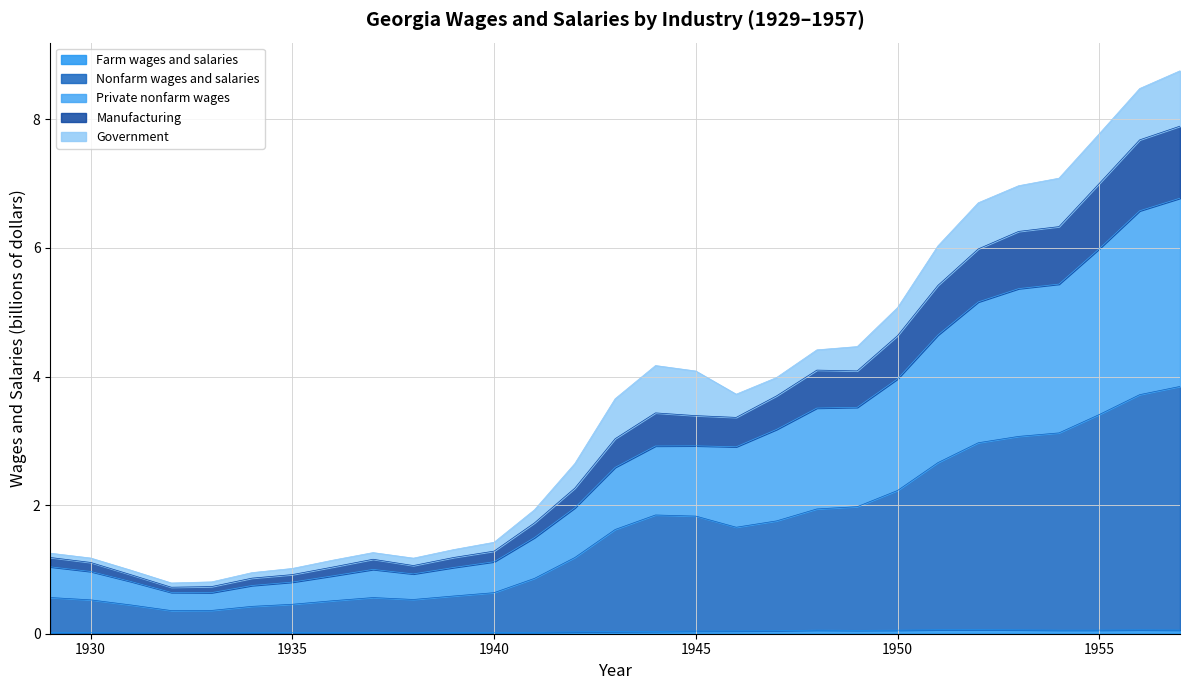

What is the value of the Manufacturing point at the 20th from the left?

4.1